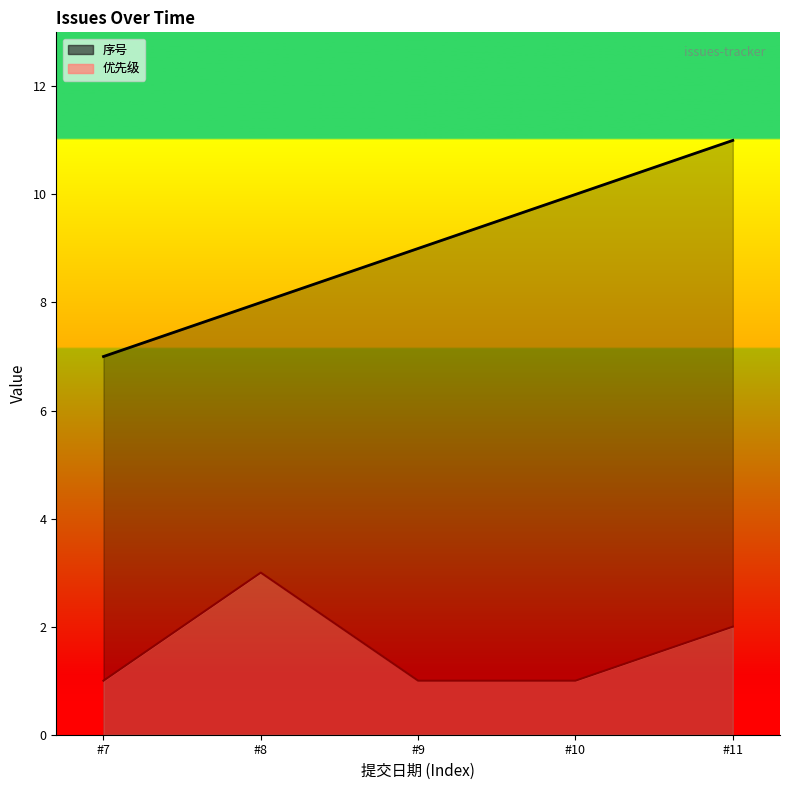

How many data points in 优先级 are above 1?

2